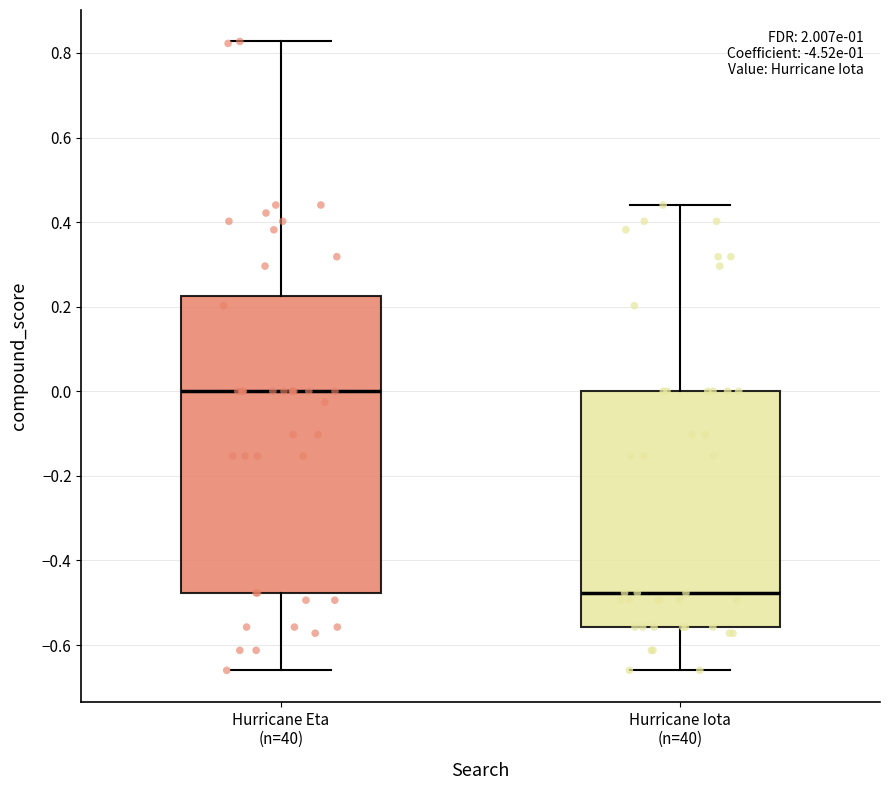

Which box is the tallest, from its lower edge to its upper edge?

Hurricane Eta (n=40)